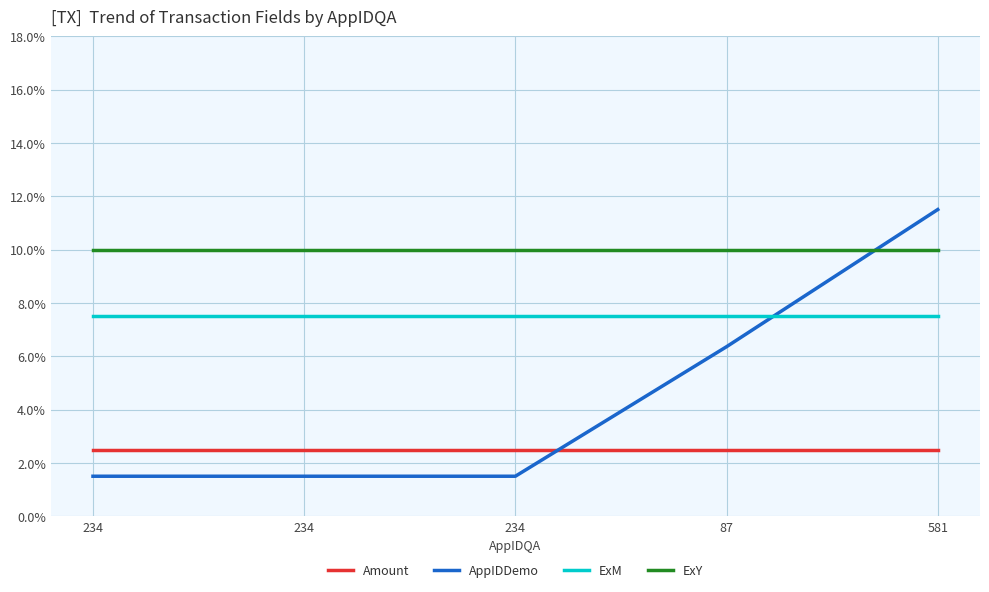

At which category is the sum across all series the highest?

581